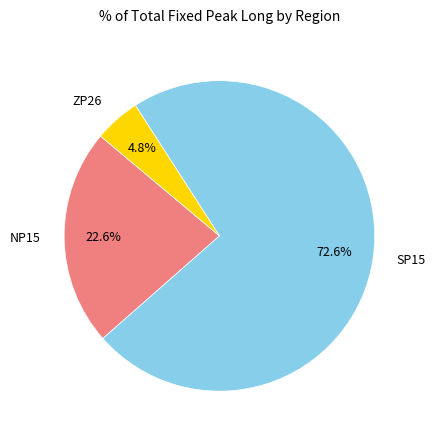

To the nearest percent, what is the average slice percentage?

33%